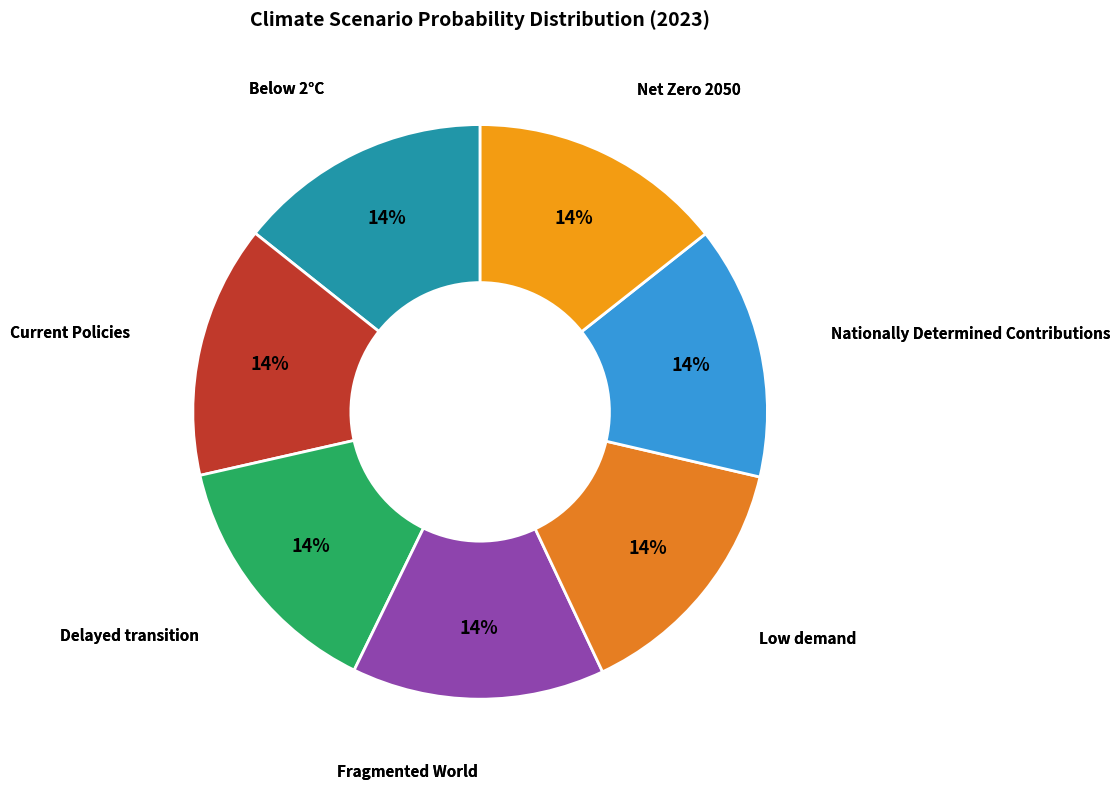

How many slices are in this pie chart?

7